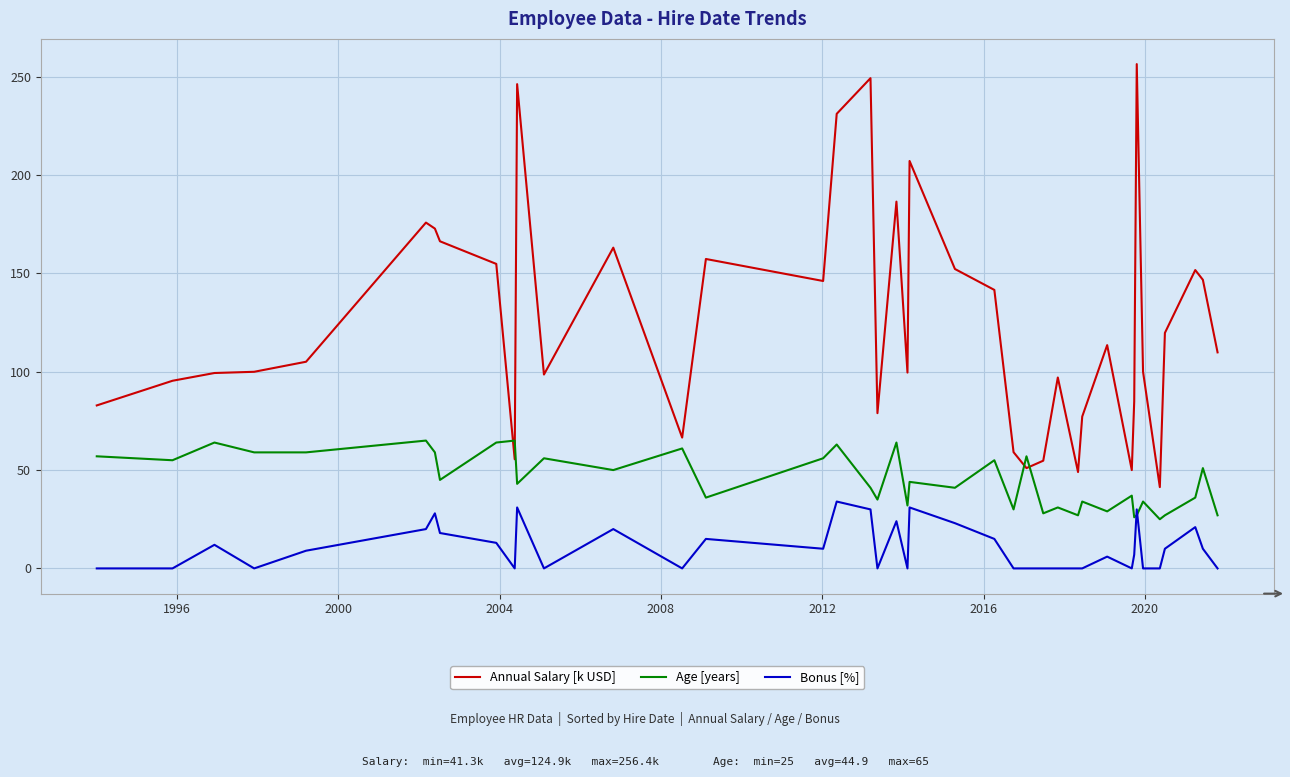

True or false: Bonus [%] and Annual Salary [k USD] intersect in this chart.

False